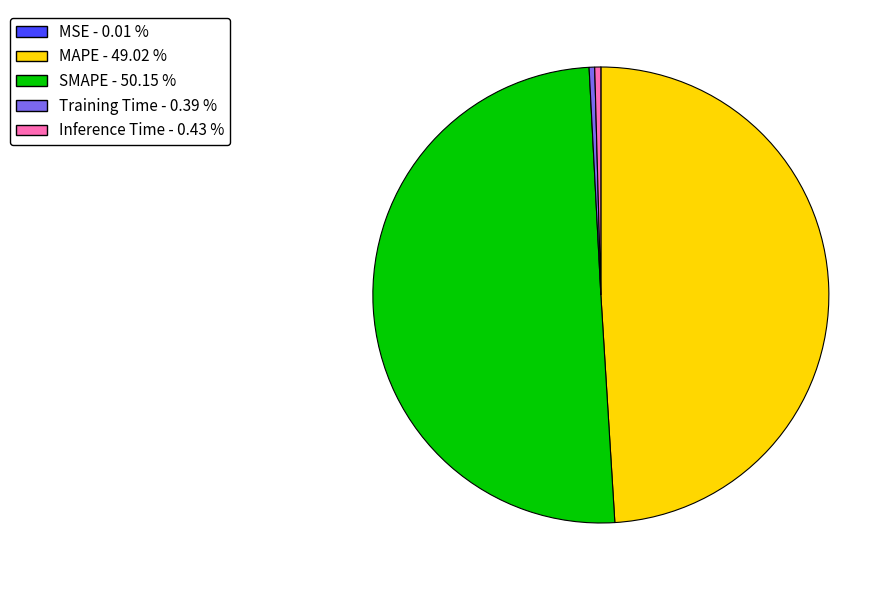

Which has a higher value, Training Time - 0.39 % or MAPE - 49.02 %?

MAPE - 49.02 %